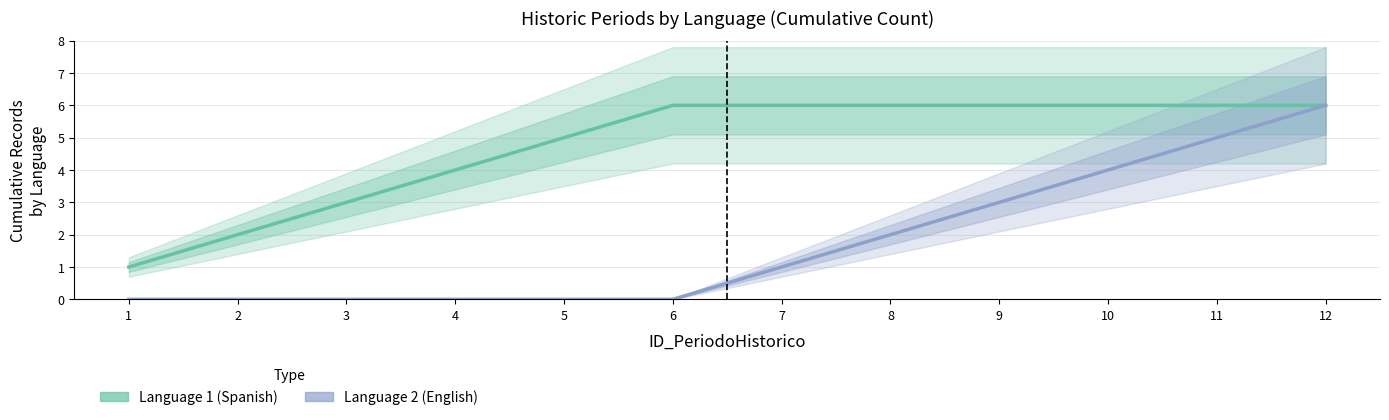

What is the value of the Language 1 (Spanish) point at the 3rd from the left?

3